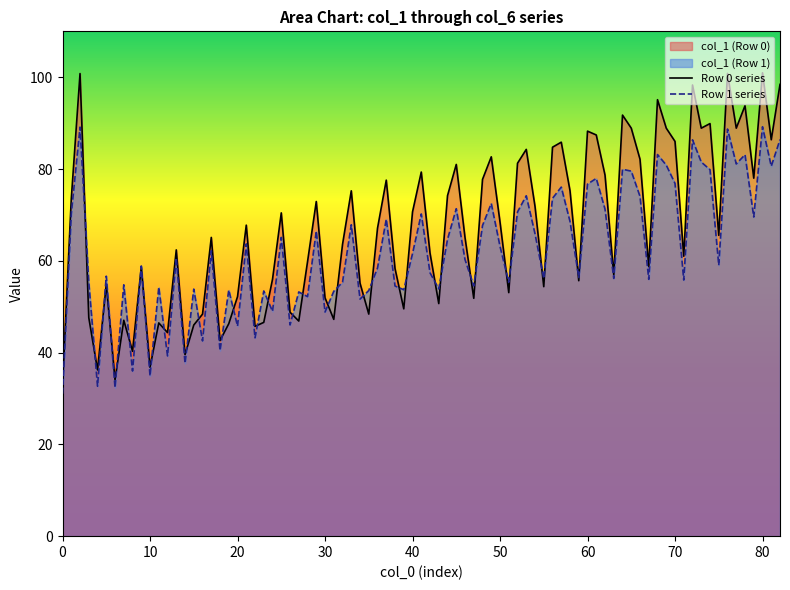

Which series has the largest total across all categories?

Row 0 series